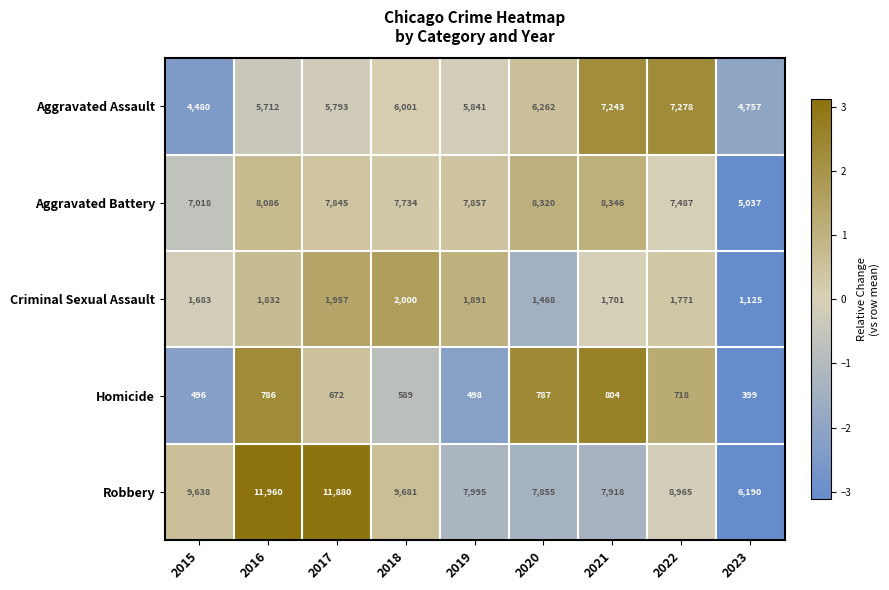

Rank the series by their maximum value, from lowest to highest.

Homicide, Criminal Sexual Assault, Aggravated Assault, Aggravated Battery, Robbery